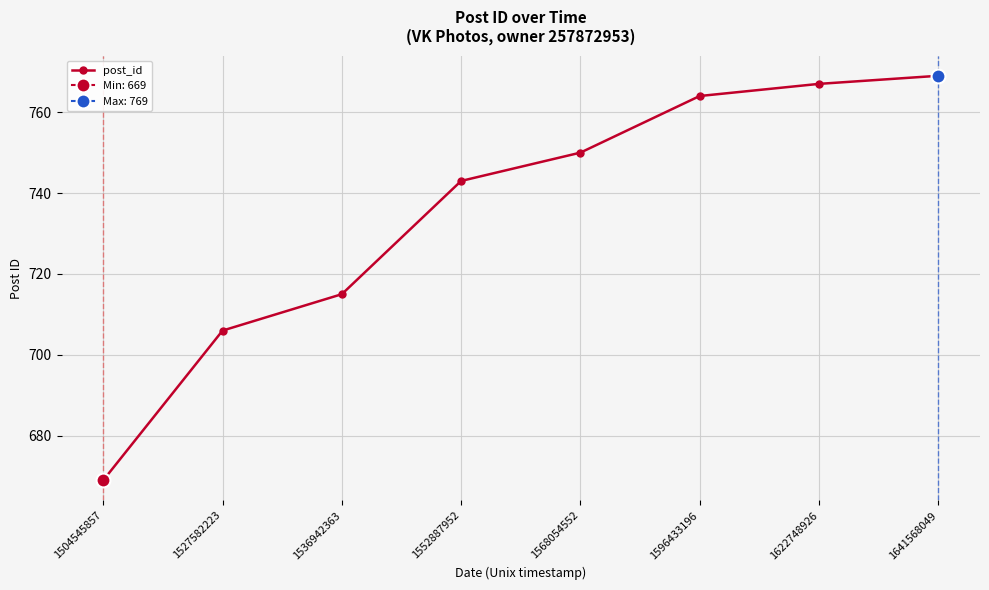

Reading right to left, extract all data points from this chart.

1641568049=769	1622748926=767	1596433196=764	1568054552=750	1552887952=743	1536942363=715	1527582223=706	1504545857=669